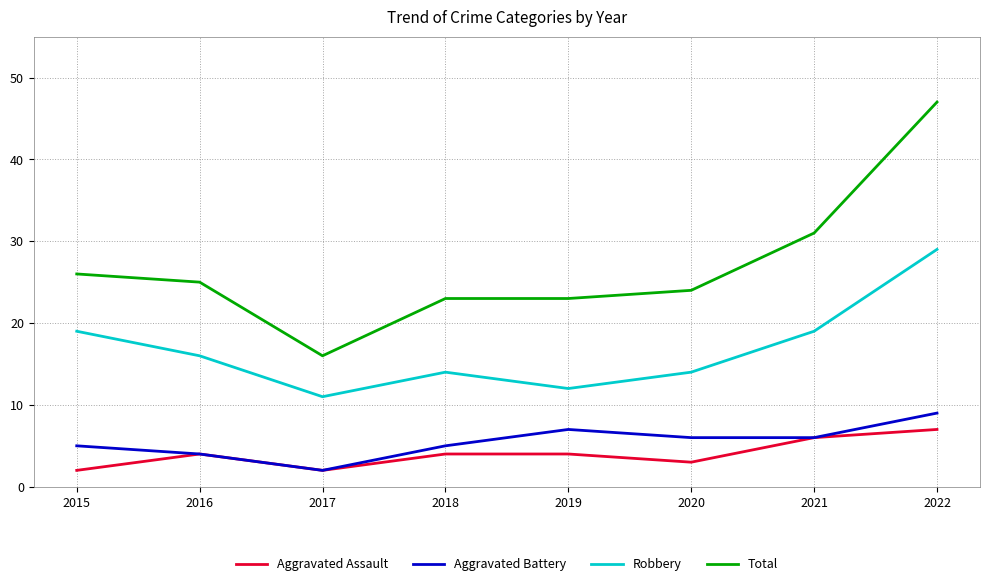

Read the Total value at 2019.

23